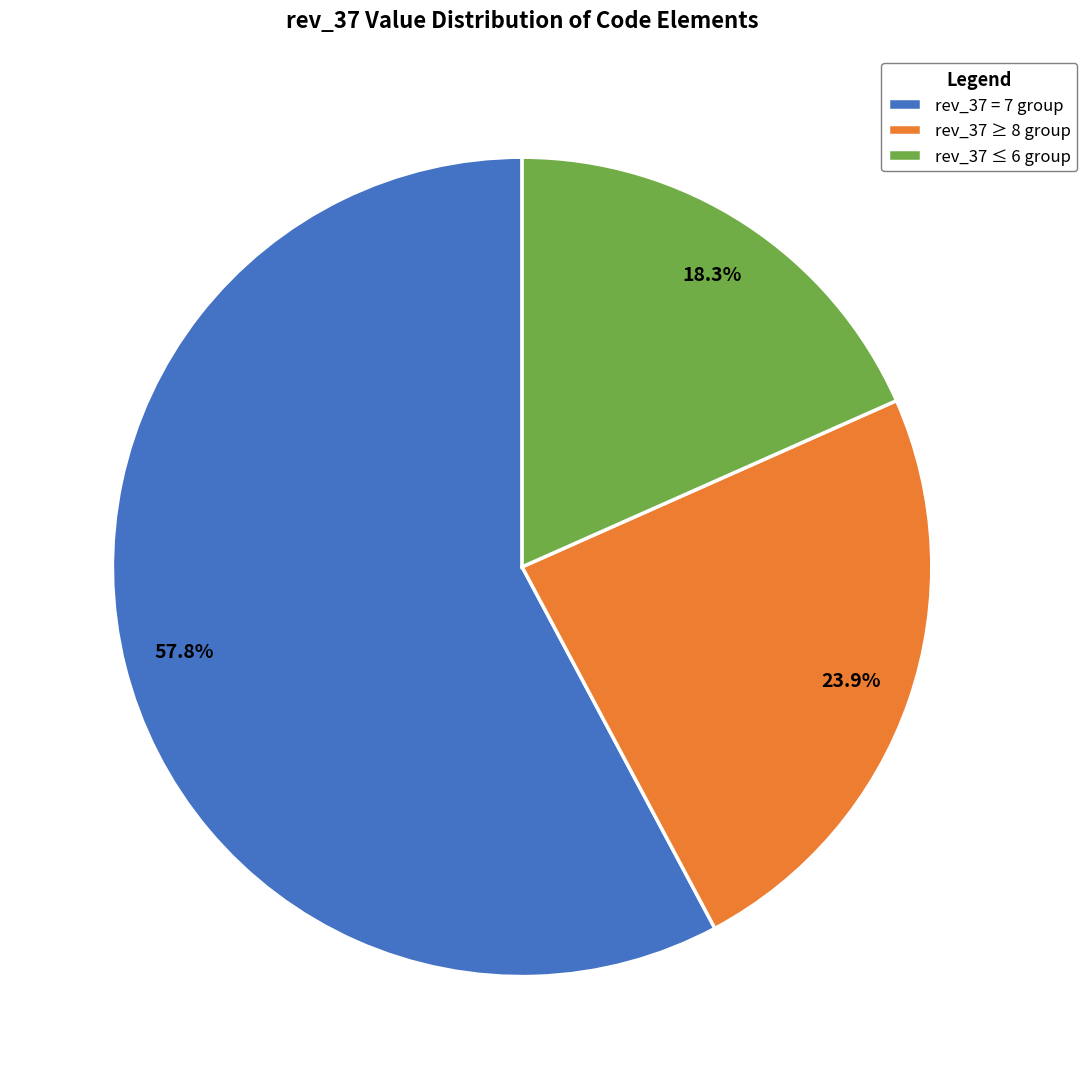

Is there any slice that represents more than half of the pie?

Yes